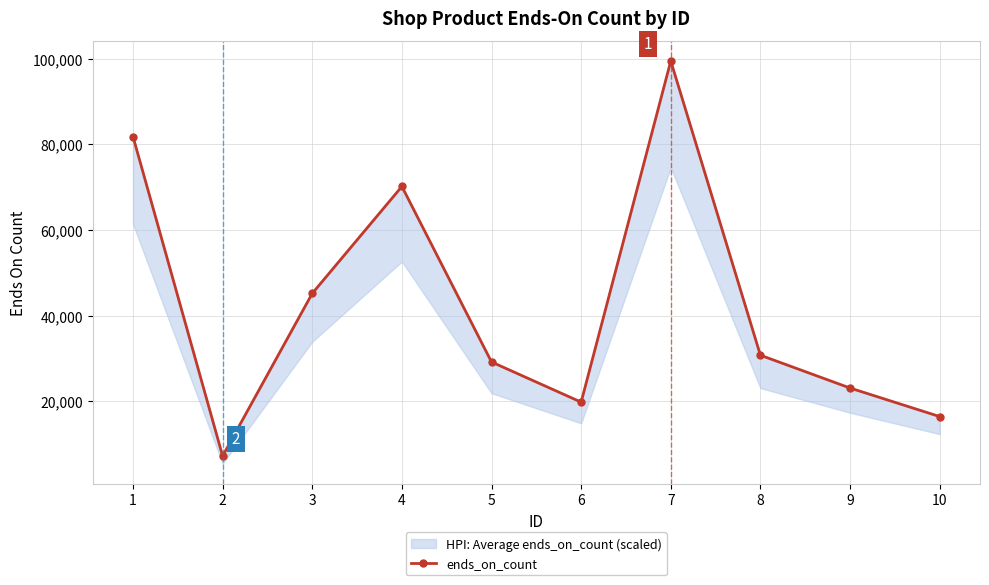

How many points are higher than both their immediate neighbors (excluding endpoints)?

2